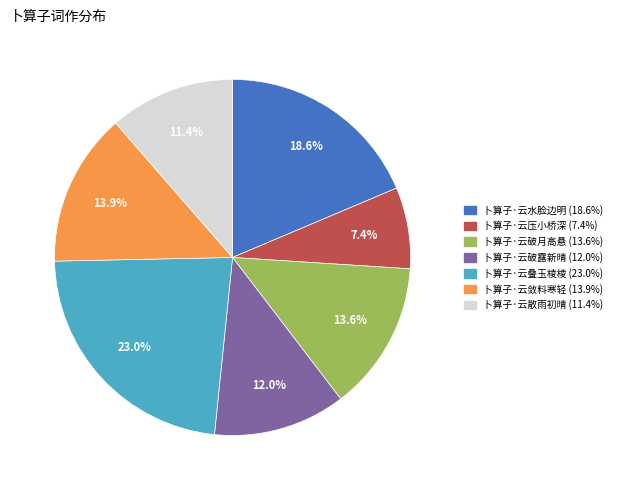

What percentage is the 卜算子·云散雨初晴 slice, to the nearest percent?

11%